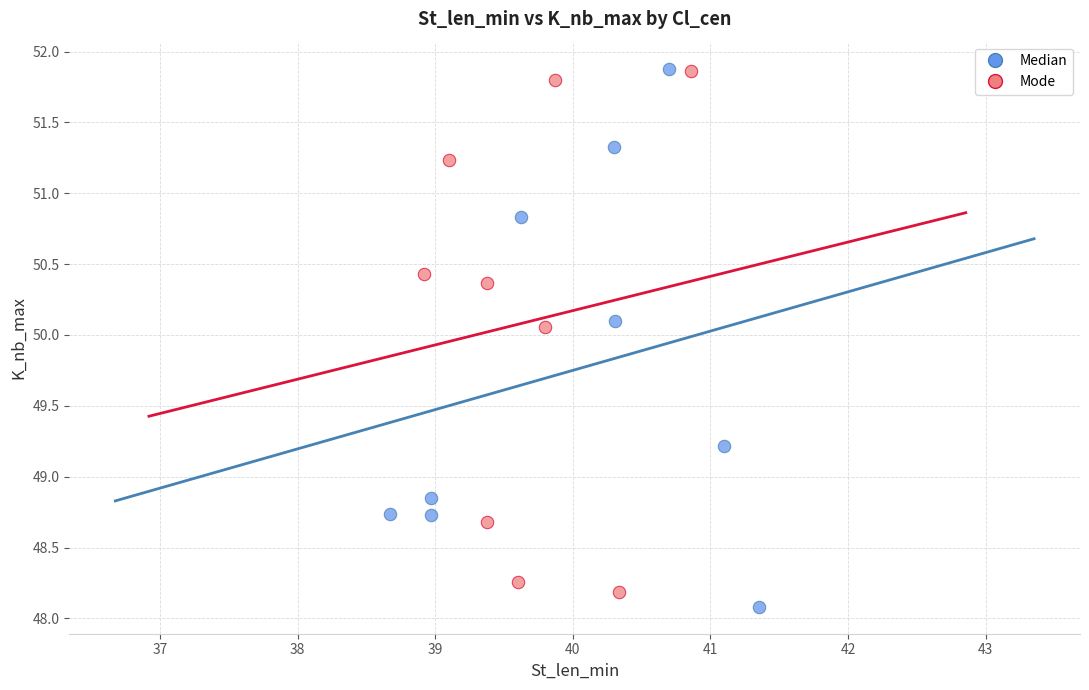

Which series contains the lowest Y value?

Median